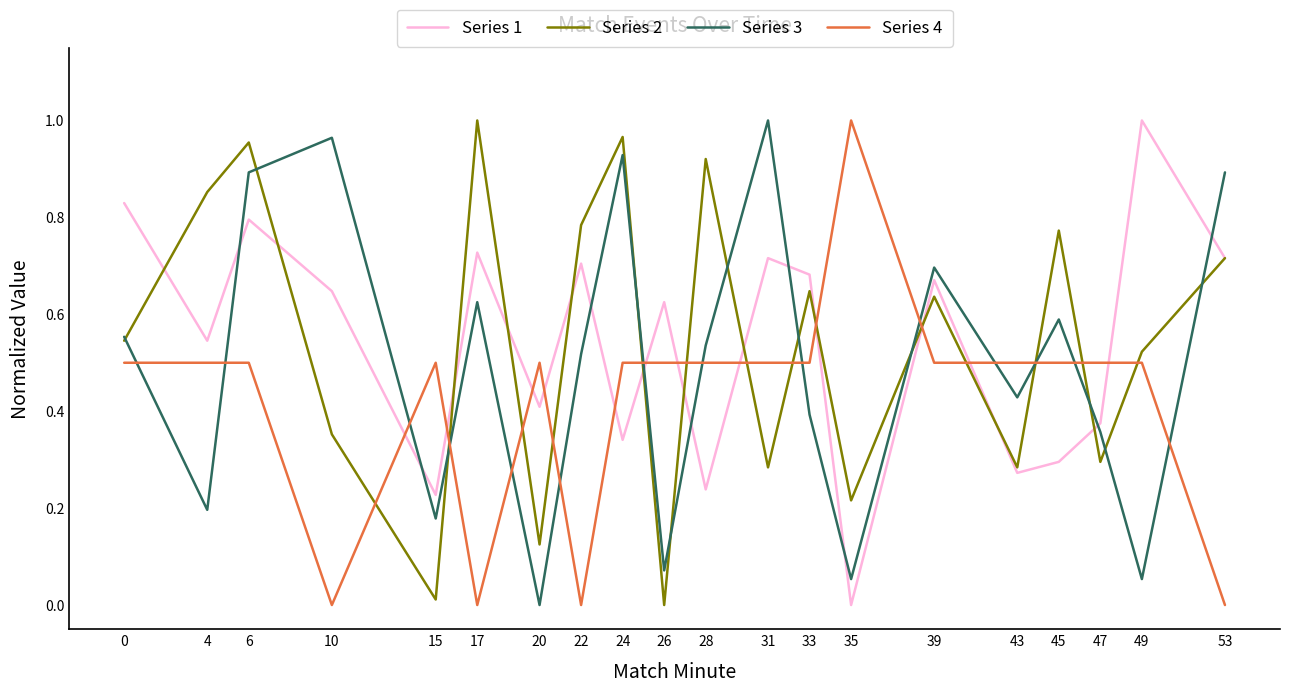

True or false: Series 3 has more than 2 points higher than both neighbors.

True